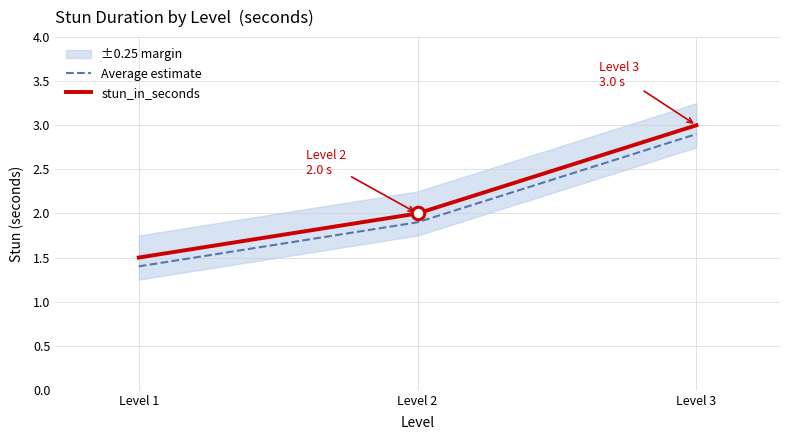

List the series in order of their peak value, lowest first.

Average estimate, stun_in_seconds